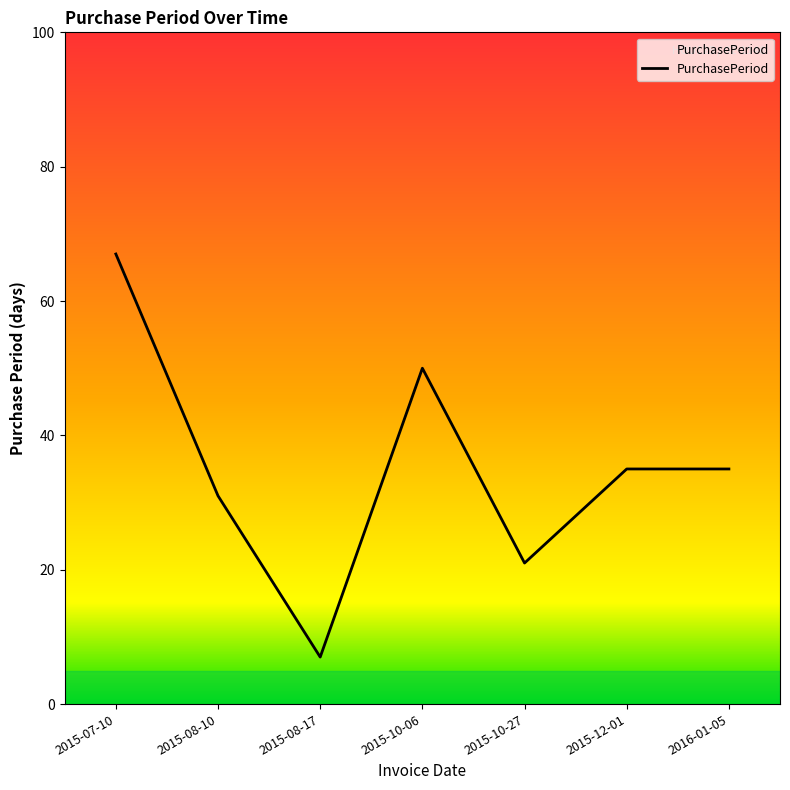

What is the difference between the values at 2015-10-27 and 2015-07-10?

46